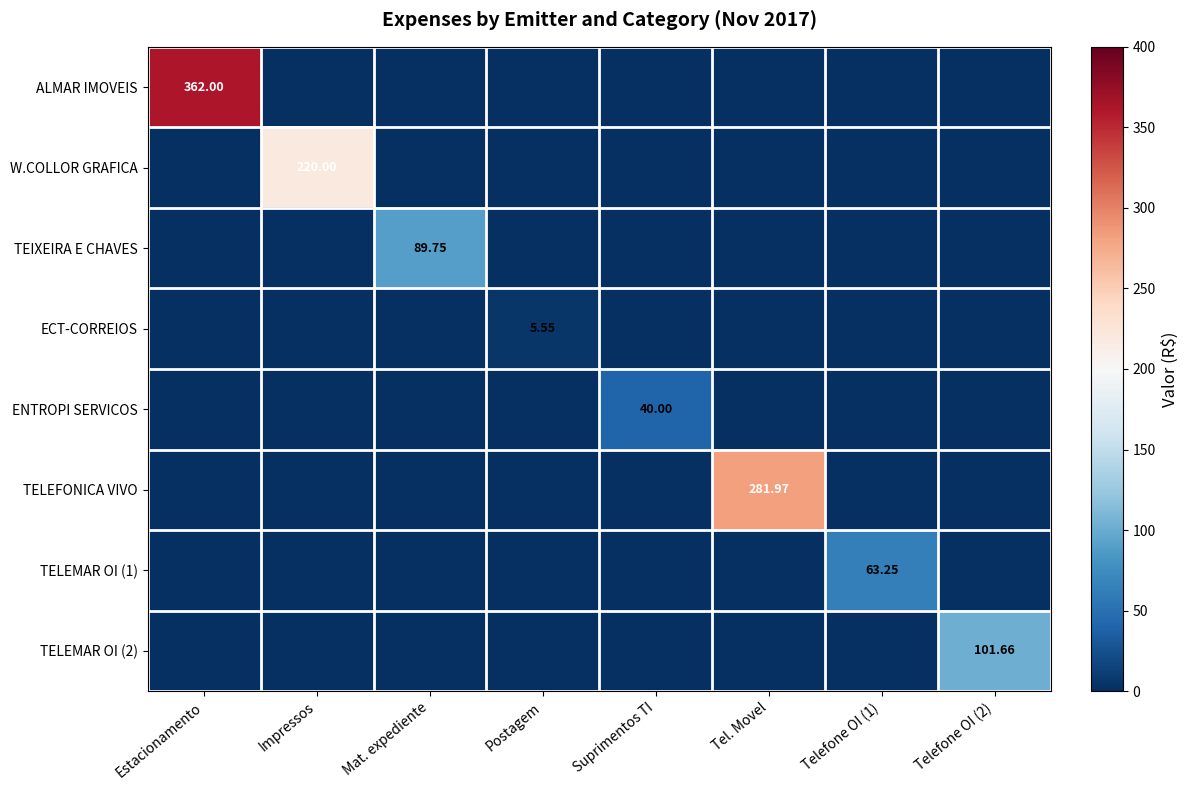

Rank the series at Telefone OI (1) from lowest to highest value.

ALMAR IMOVEIS, W.COLLOR GRAFICA, TEIXEIRA E CHAVES, ECT-CORREIOS, ENTROPI SERVICOS, TELEFONICA VIVO, TELEMAR OI (2), TELEMAR OI (1)